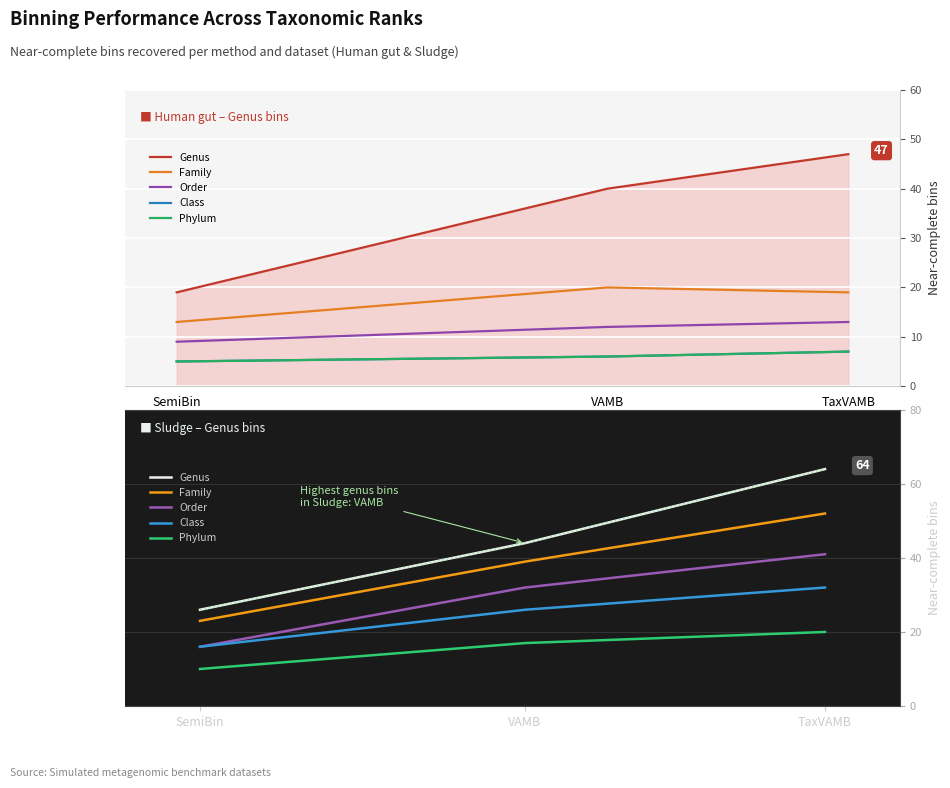

At which category is the sum across all series the highest?

TaxVAMB